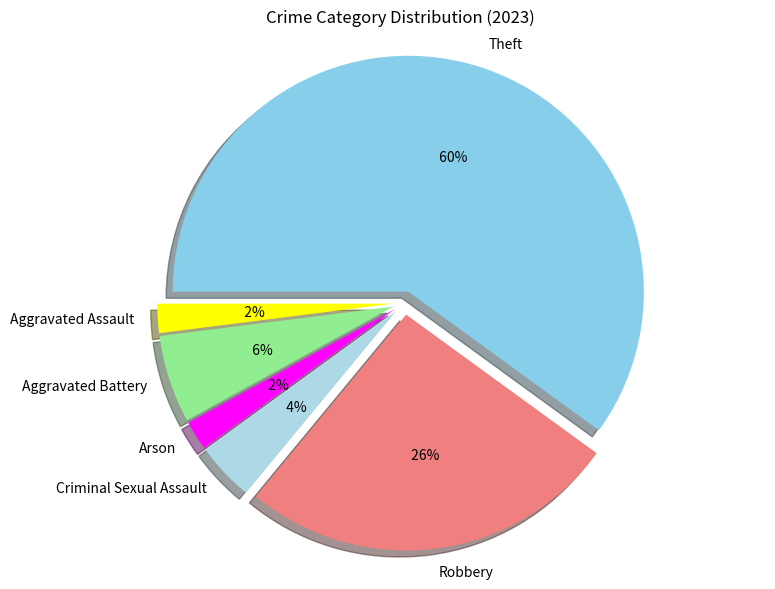

To the nearest percent, what is the average slice percentage?

17%